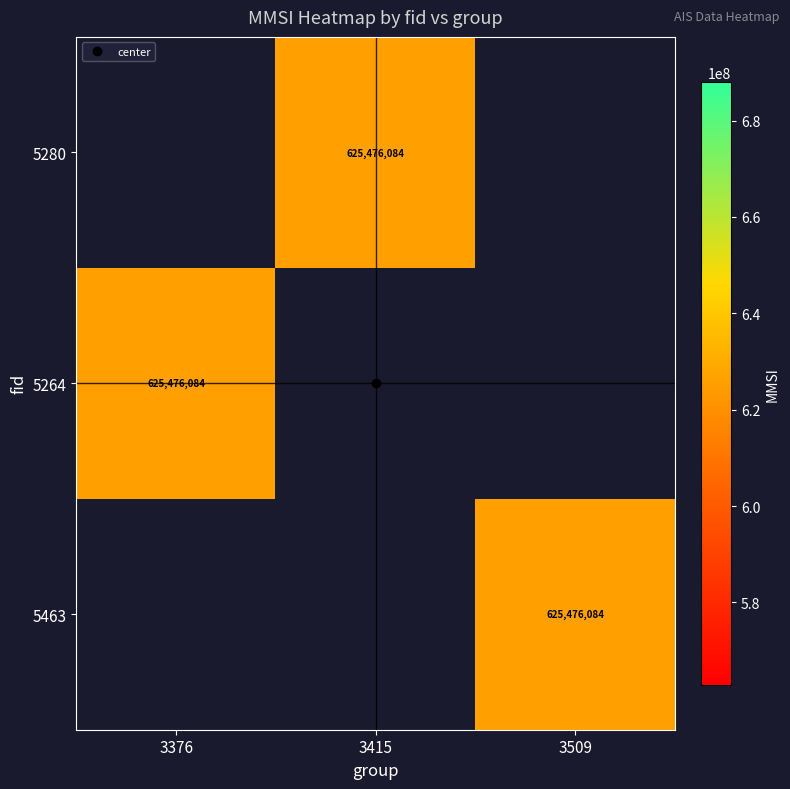

At which category does the chart reach its minimum across all series?

3415